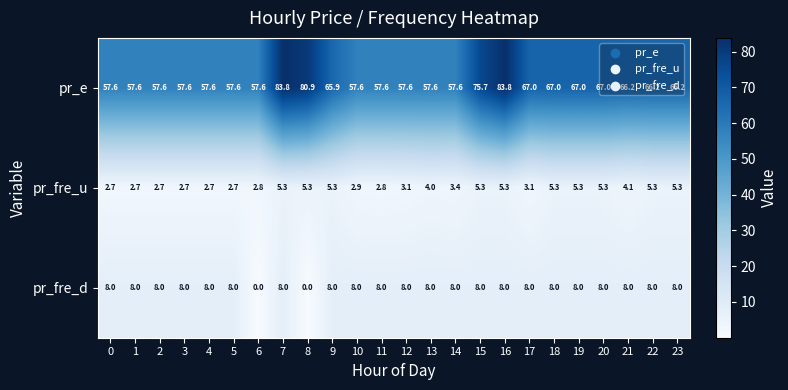

Which series changed the most between 15 and 22?

pr_e